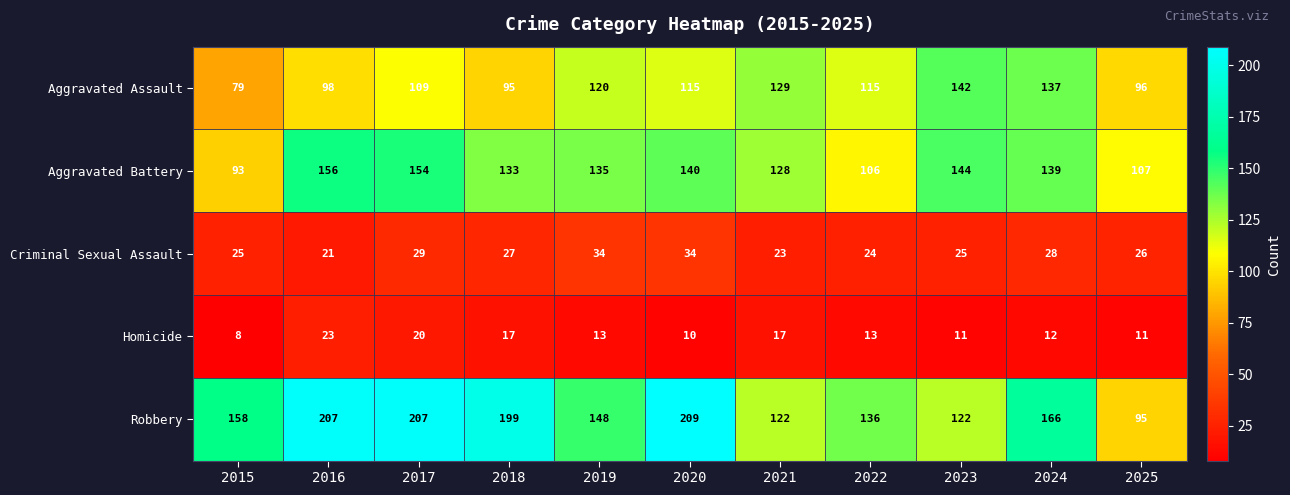

Where does the Criminal Sexual Assault series first go above 26?

2017